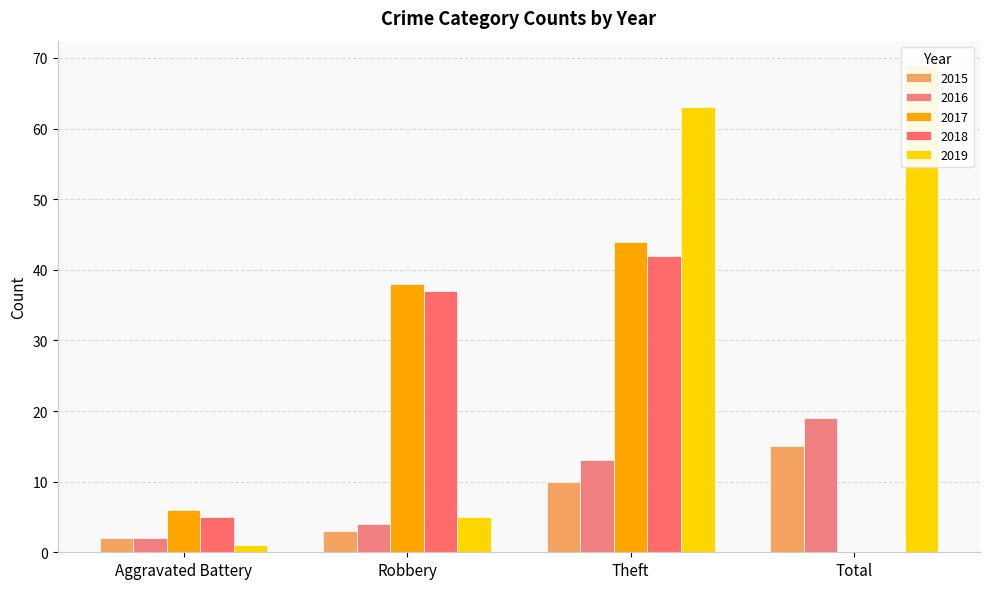

Which category has the highest value in the 2018 series?

Theft